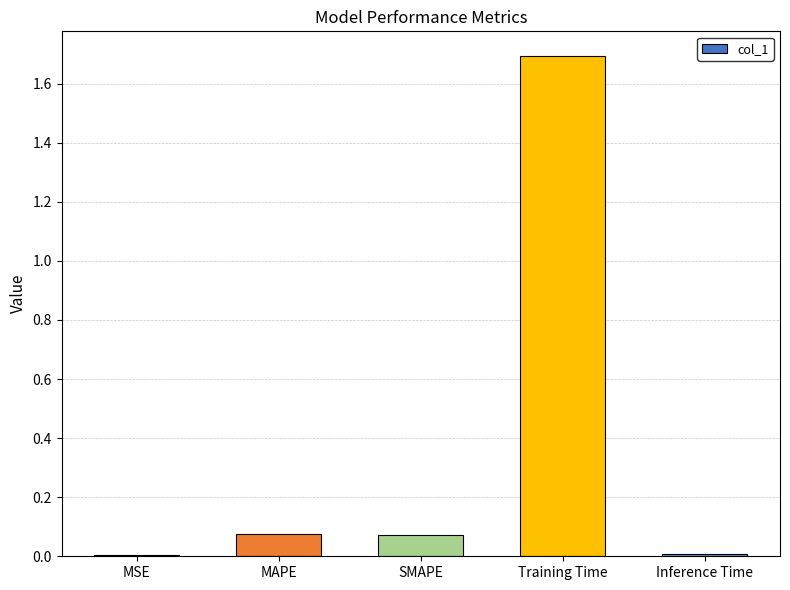

Which label corresponds to the largest value in the chart?

Training Time